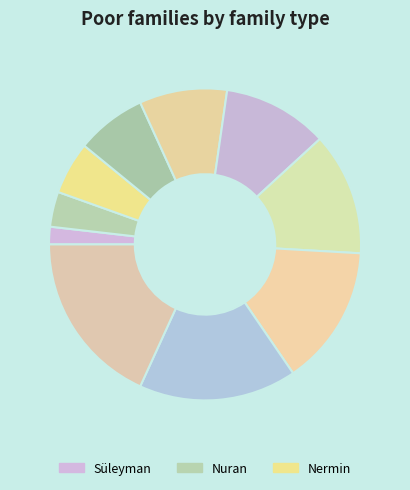

Which slice is the smallest?

Süleyman